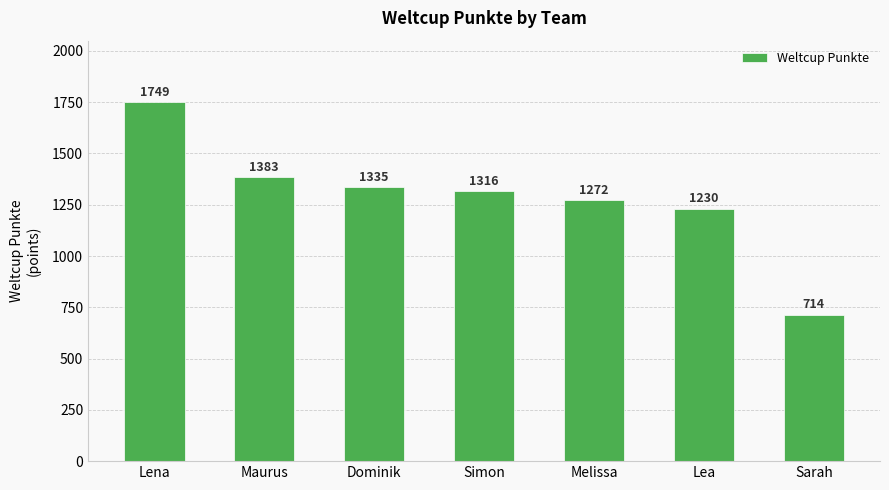

At which category does the chart reach its peak across all series?

Lena